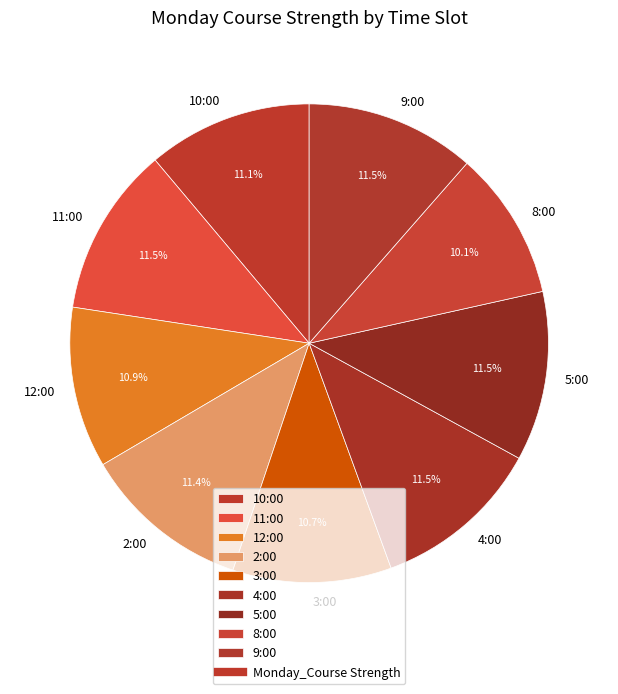

To the nearest percent, what is the average slice percentage?

11%